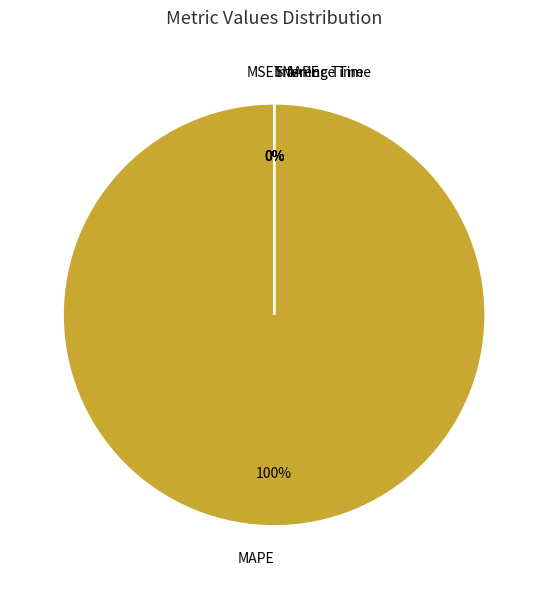

Does MSE account for over 50% of the chart?

No